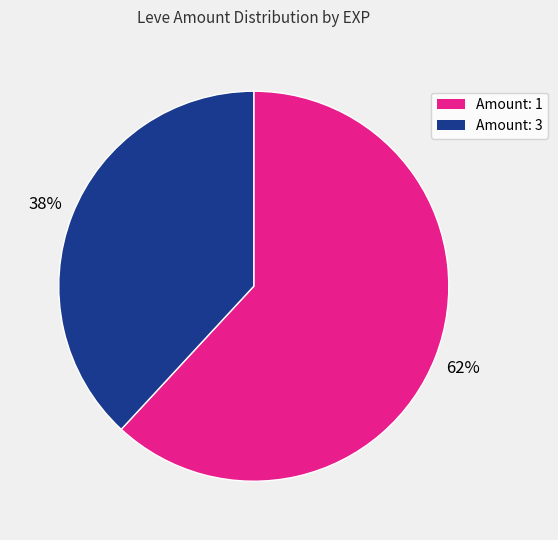

Is there any slice that represents more than half of the pie?

Yes